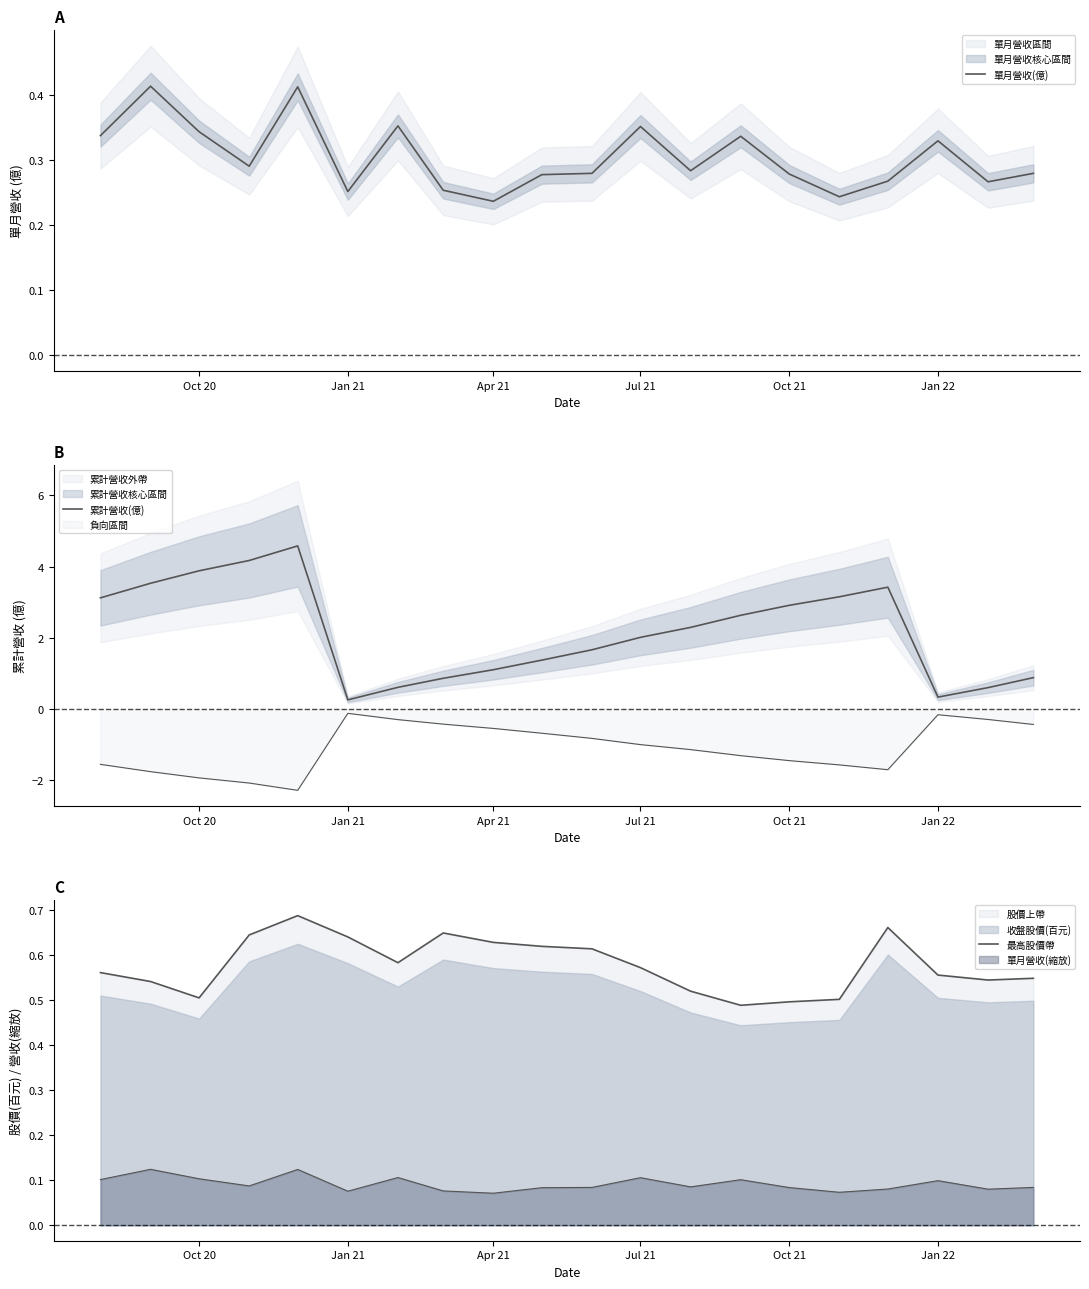

Reading left to right, extract all data points from this chart.

單月營收(億): 0.3	0.4	0.3	0.3	0.4	0.3	0.4	0.3	0.2	0.3	0.3	0.4	0.3	0.3	0.3	0.2	0.3	0.3	0.3	0.3
累計營收(億): 3.1	3.5	3.9	4.2	4.6	0.3	0.6	0.9	1.1	1.4	1.7	2.0	2.3	2.6	2.9	3.1	3.4	0.3	0.6	0.9
最高股價帶: 0.6	0.5	0.5	0.6	0.7	0.6	0.6	0.6	0.6	0.6	0.6	0.6	0.5	0.5	0.5	0.5	0.7	0.6	0.5	0.5